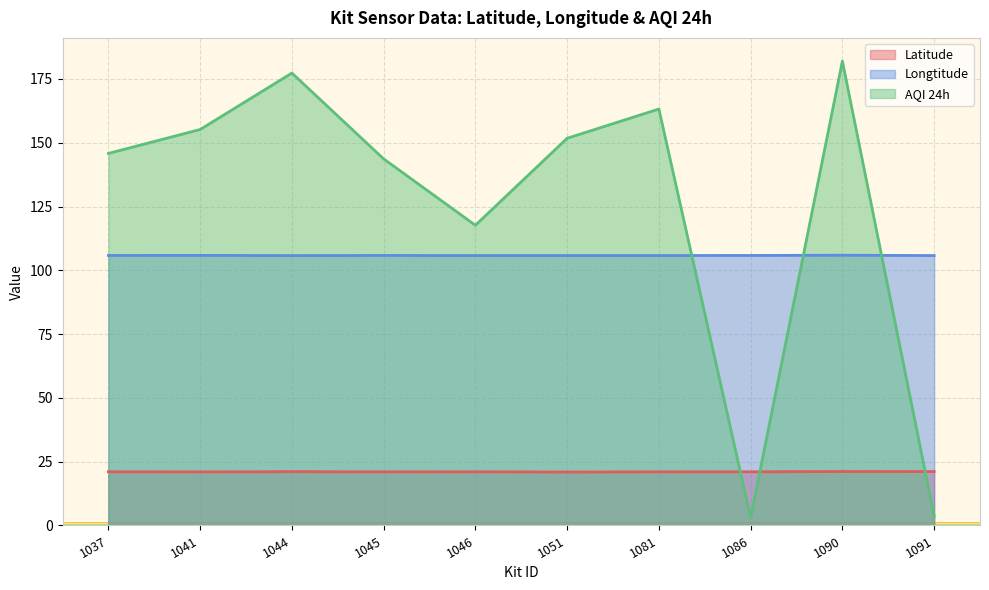

Between 1051 and 1046, which is larger?

1046